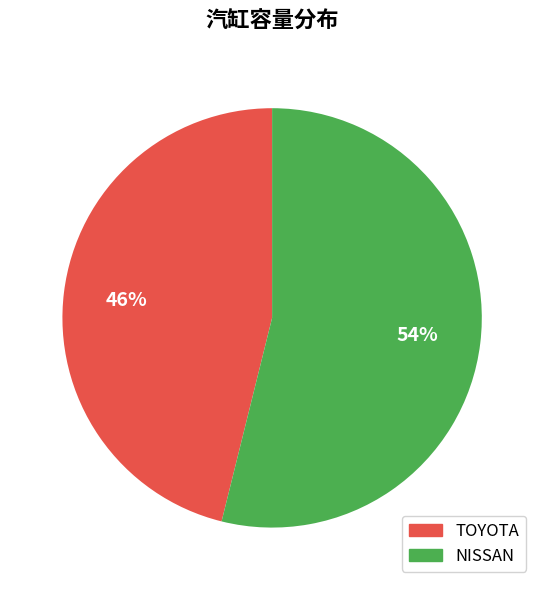

To the nearest percent, what is the difference between the TOYOTA and NISSAN slice percentages?

8%